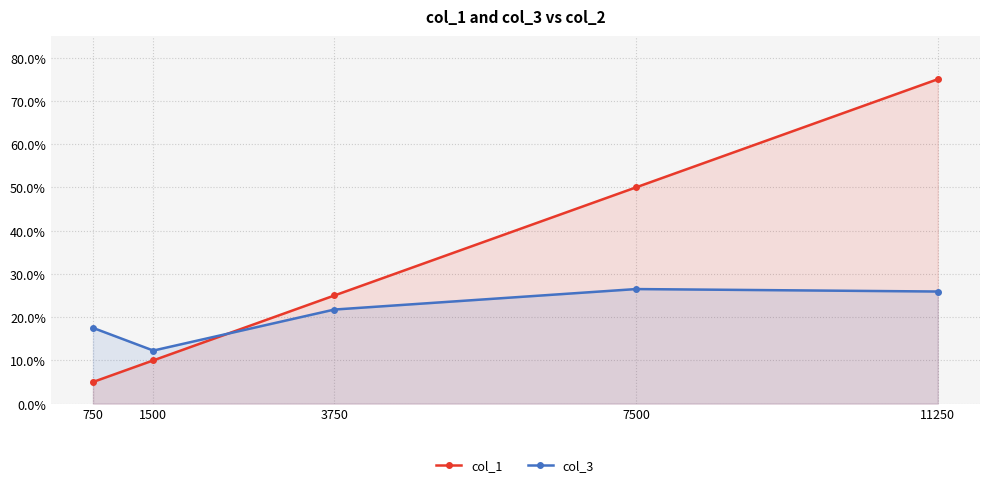

What is the difference between the maximum and second lowest values in the col_1 series?

0.7